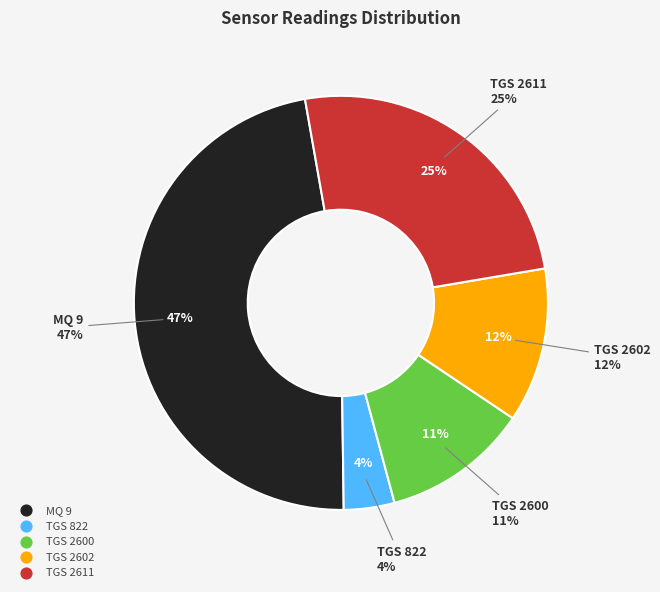

Rank the categories by value from lowest to highest.

TGS 822, TGS 2600, TGS 2602, TGS 2611, MQ 9